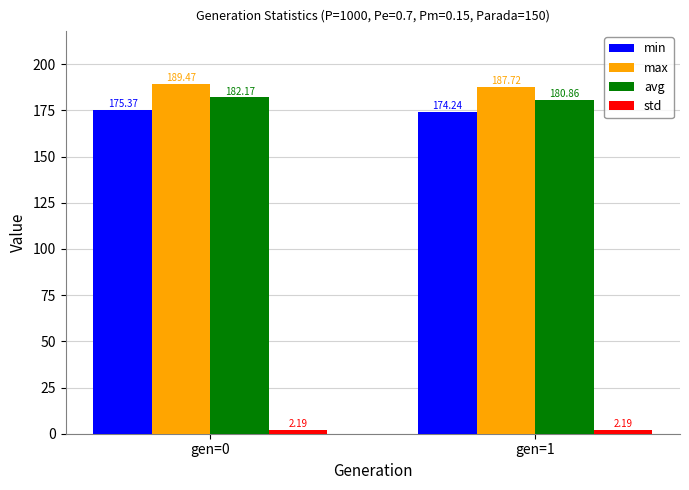

Count the avg values in the range 180 to 182.

1